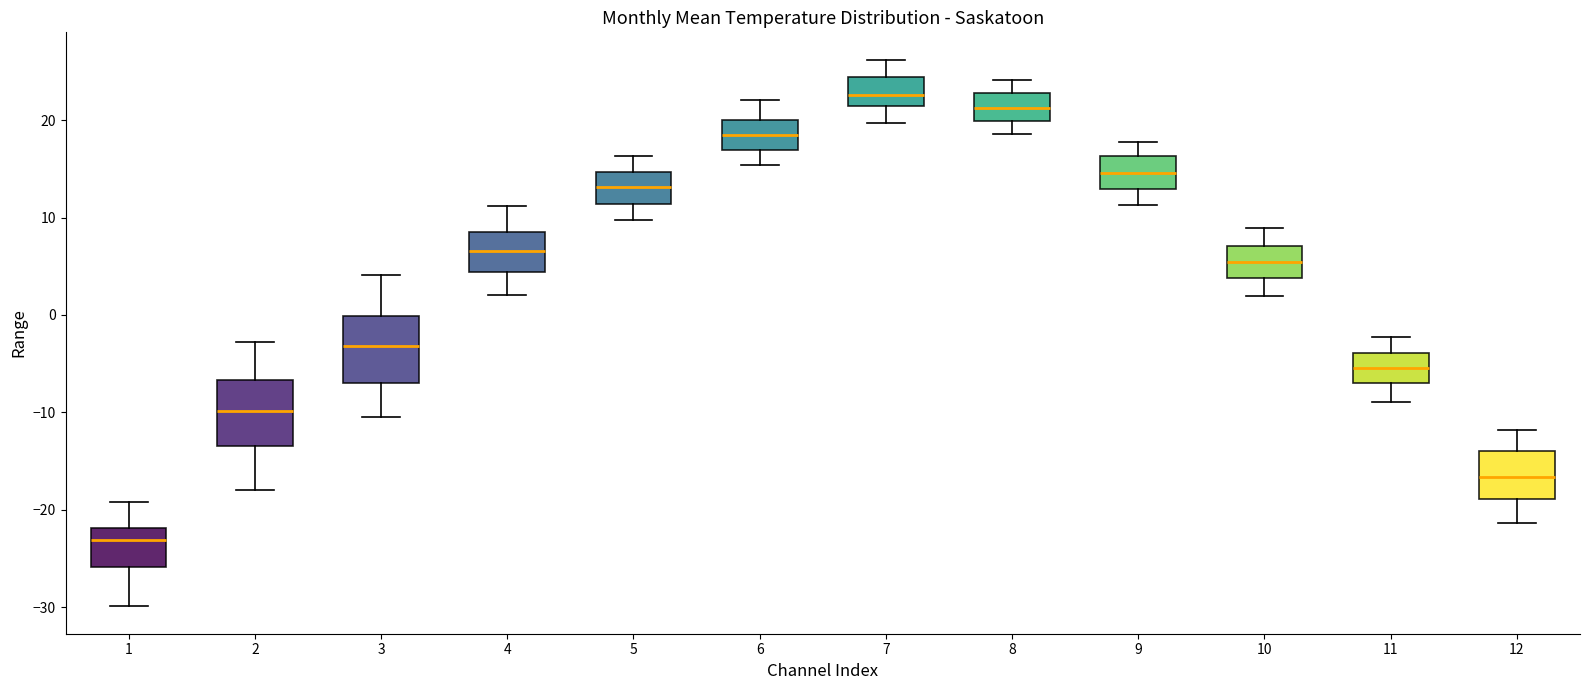

Which box has the highest median line?

7